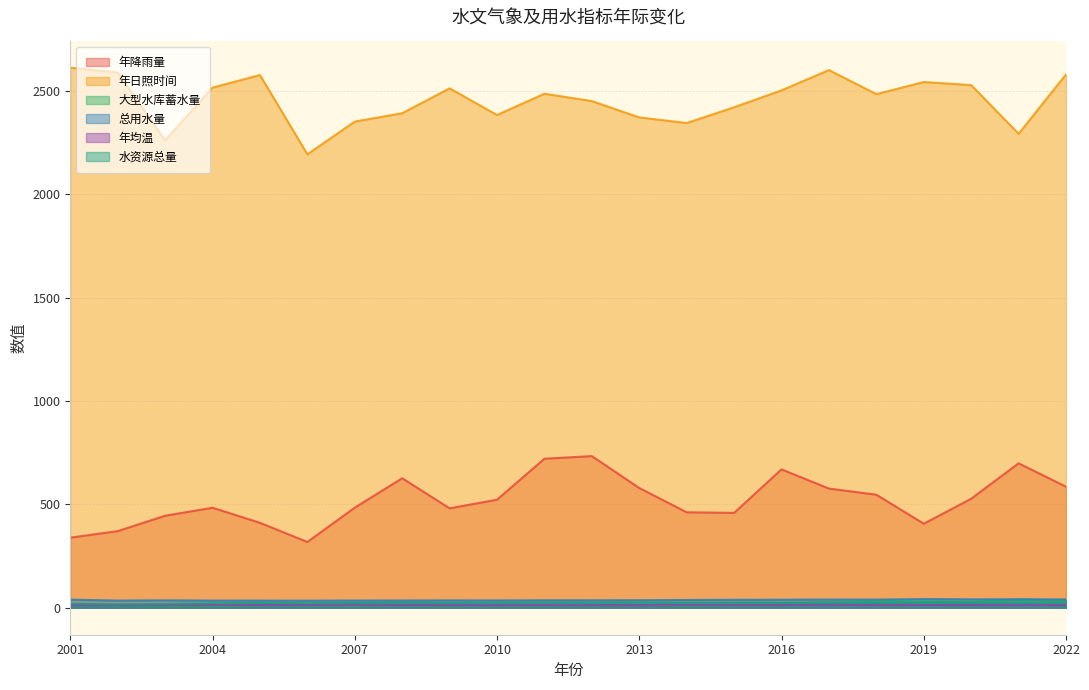

Where is the first local minimum for 水资源总量?

2002